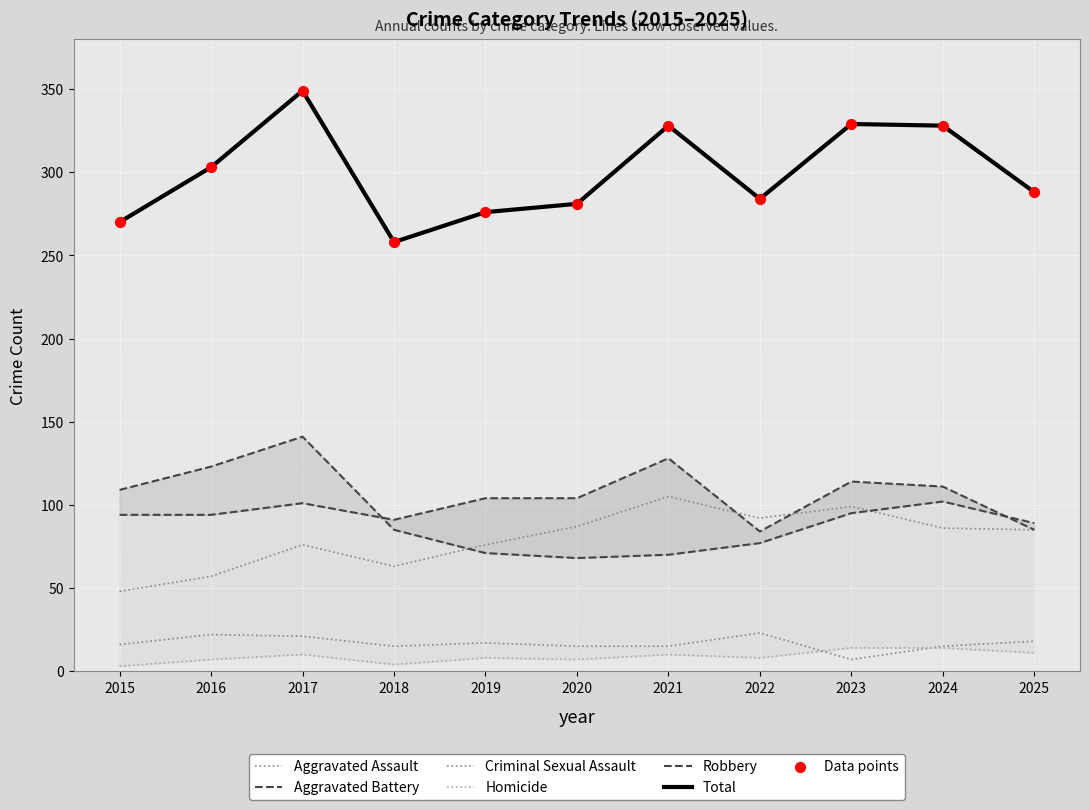

At which category is the sum across all series the highest?

2017